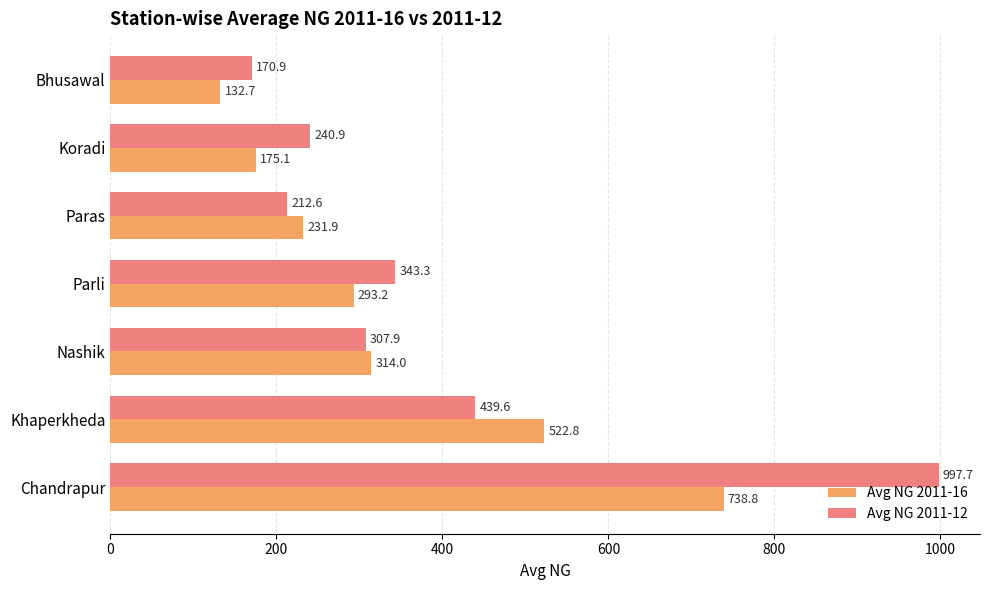

What are all the series names shown in the legend?

Avg NG 2011-16, Avg NG 2011-12